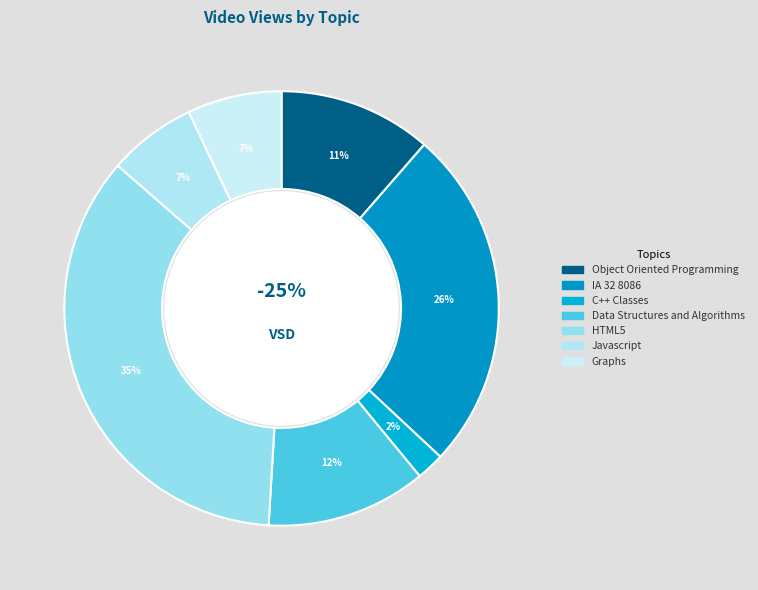

To the nearest percent, what is the difference between the largest and smallest slice percentages?

33%